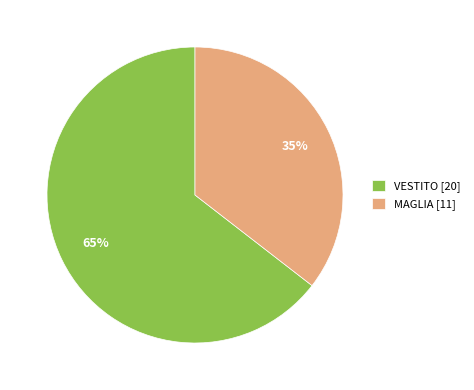

What is the smallest slice in the pie chart?

MAGLIA